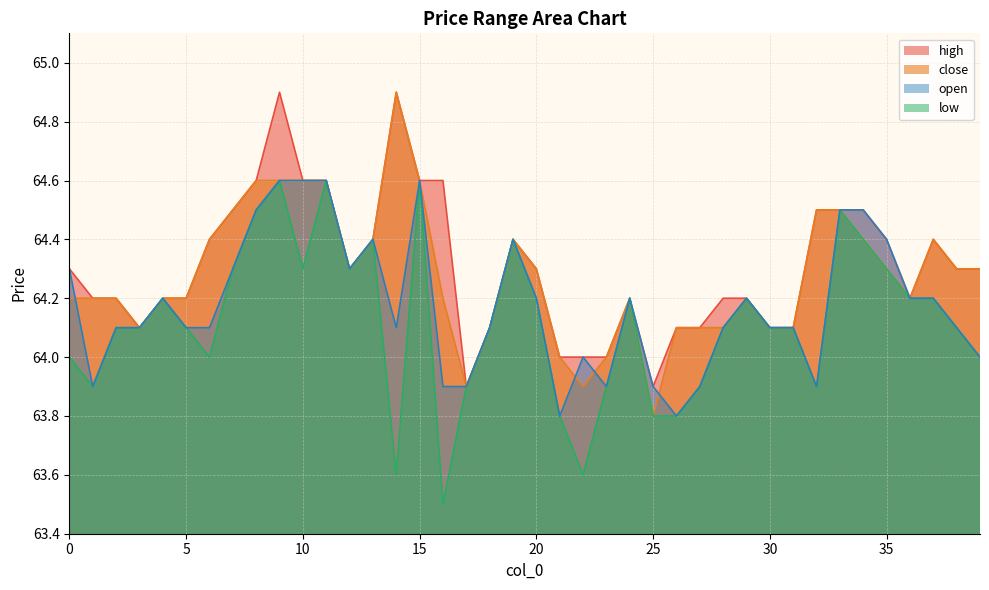

The value of close at 13 is 37.8. True or false?

False